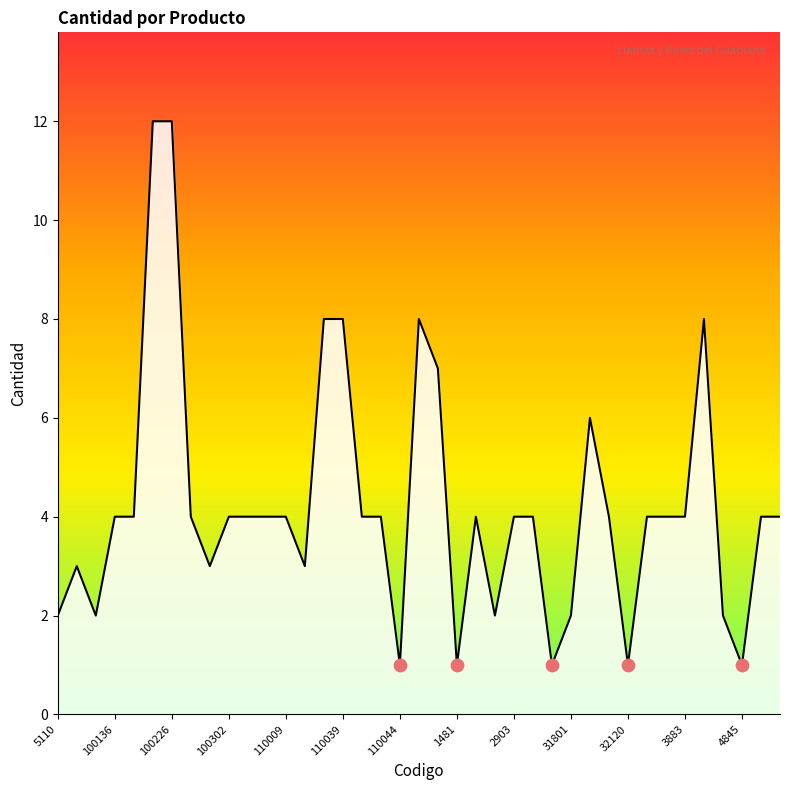

What is the maximum value shown in the chart?

12